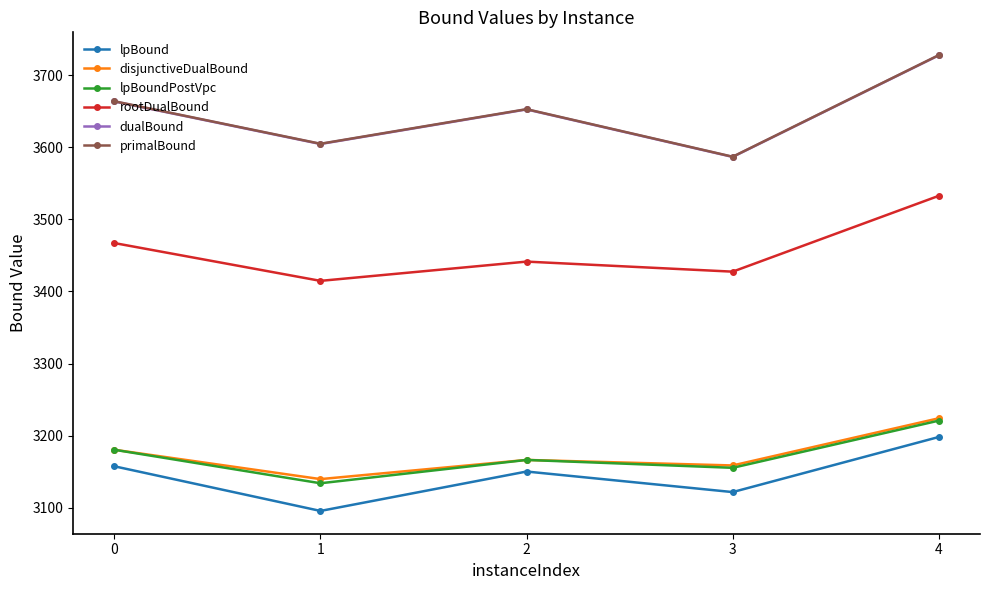

Between 2 and 3, which series saw the biggest shift?

primalBound